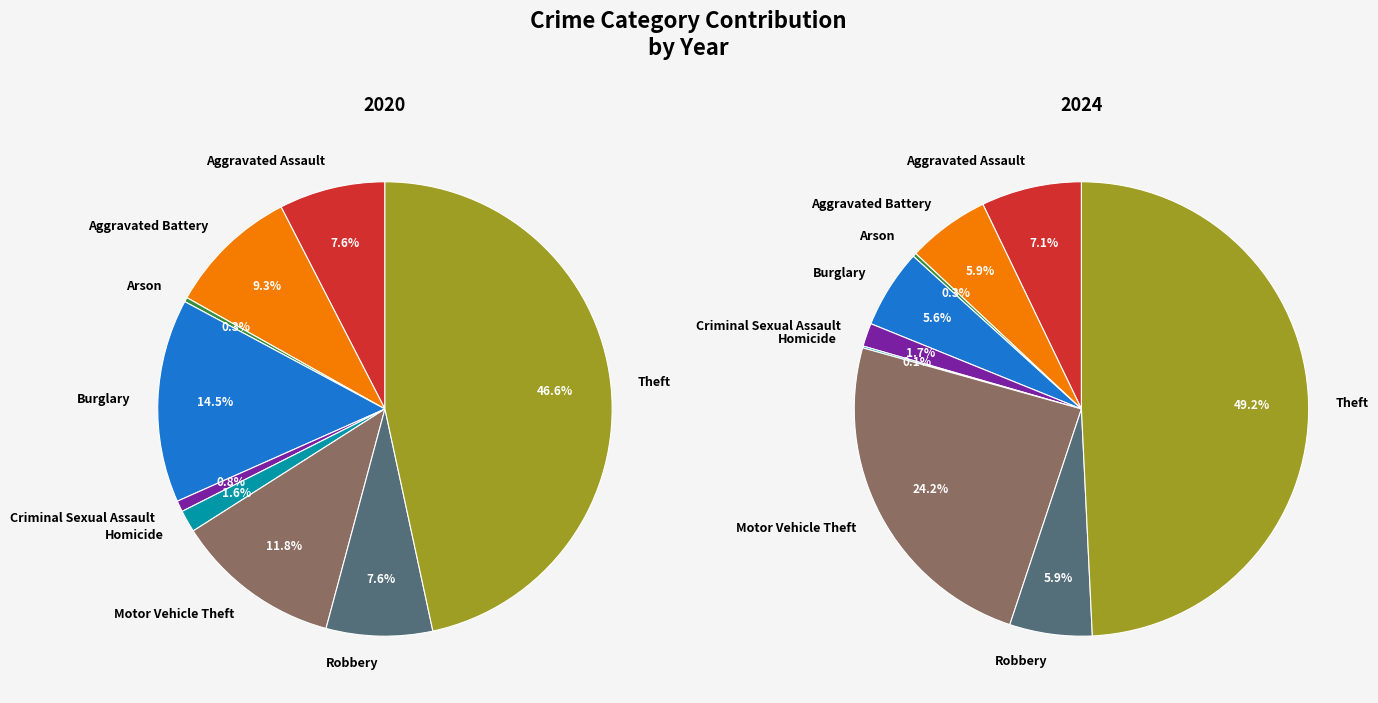

Rank the series by their maximum value, from highest to lowest.

2024, 2020